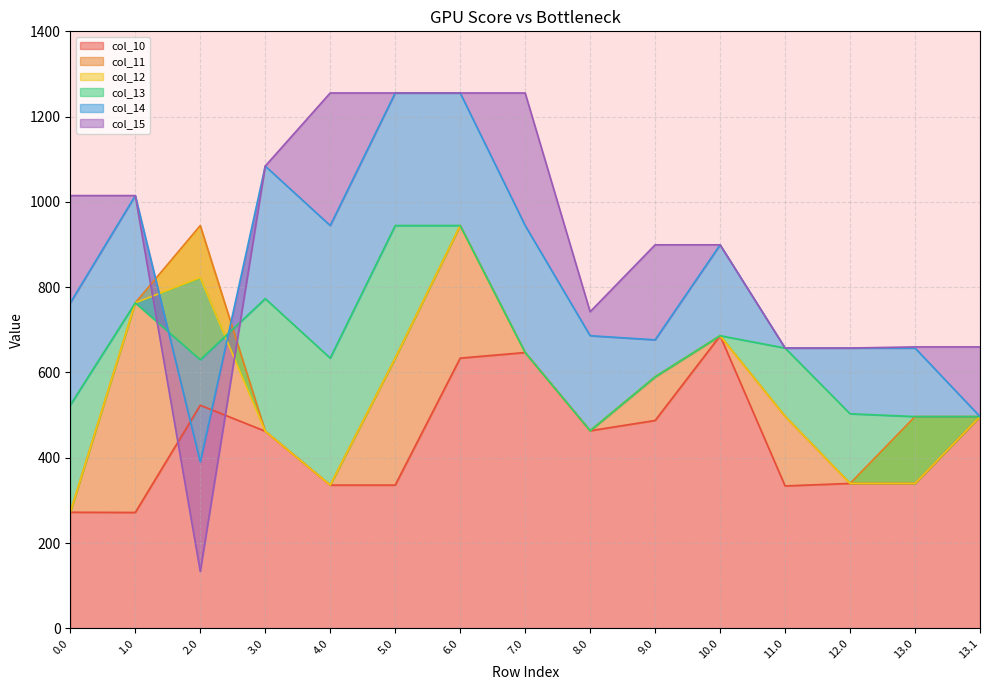

What position from the right is 12.0?

3